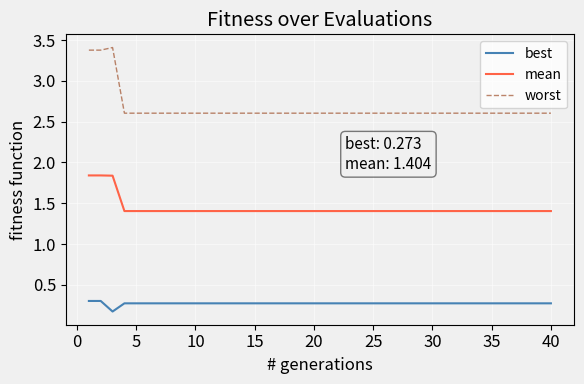

Which series has the largest total across all categories?

worst